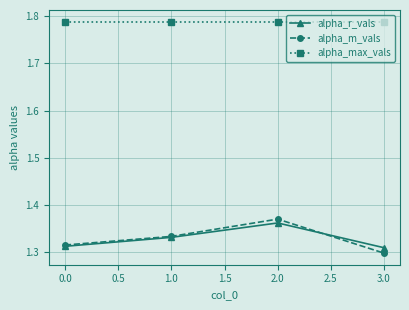

Is the value of alpha_r_vals at 2.0 greater than the value of alpha_max_vals at 0.0?

No